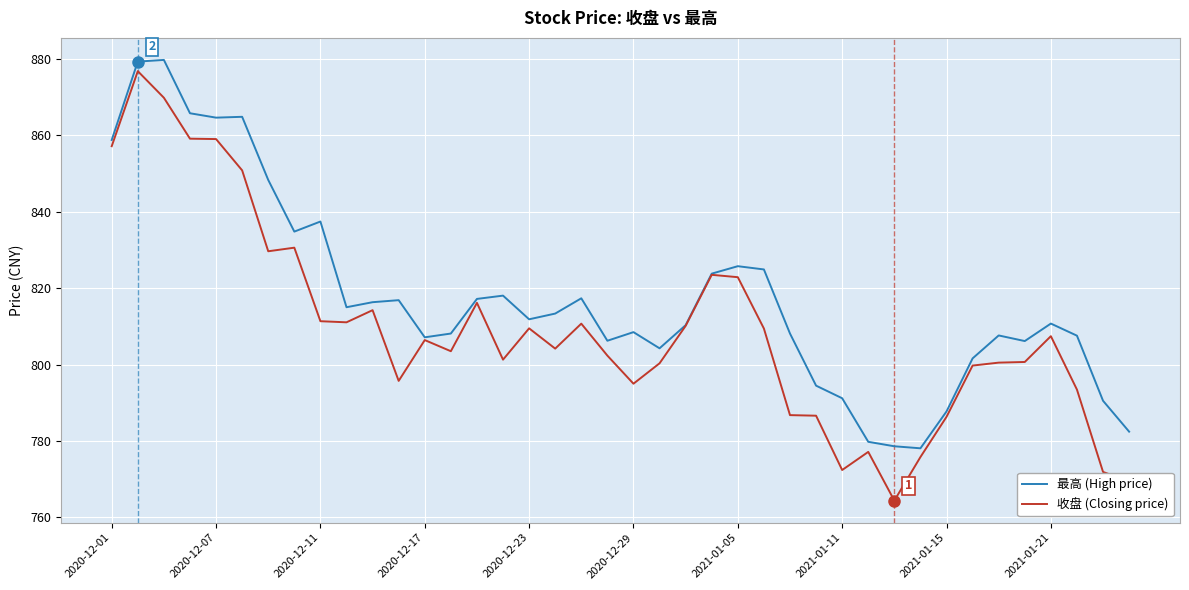

What is the minimum value shown in the chart?

764.4